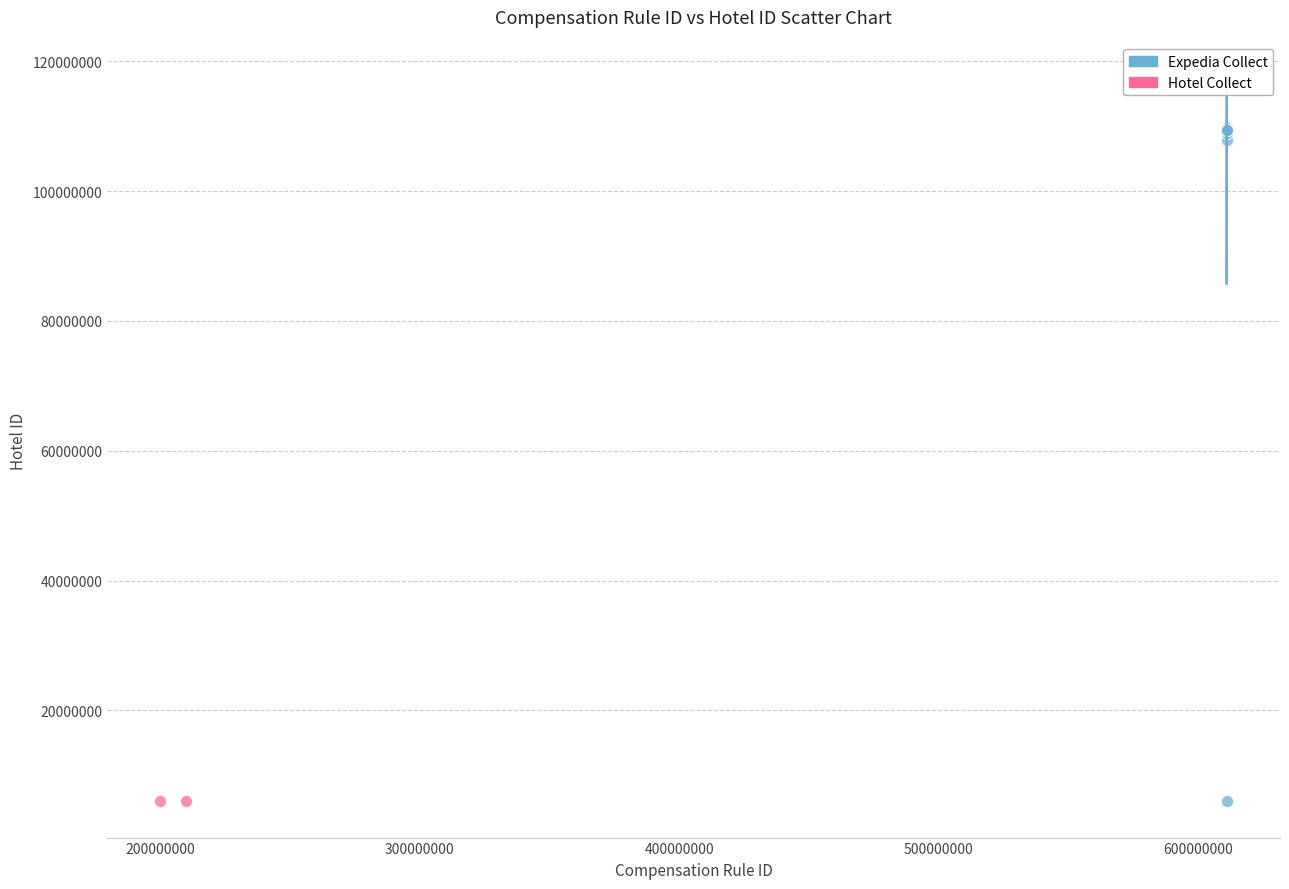

What are all the series names shown in the legend?

Expedia Collect, Hotel Collect